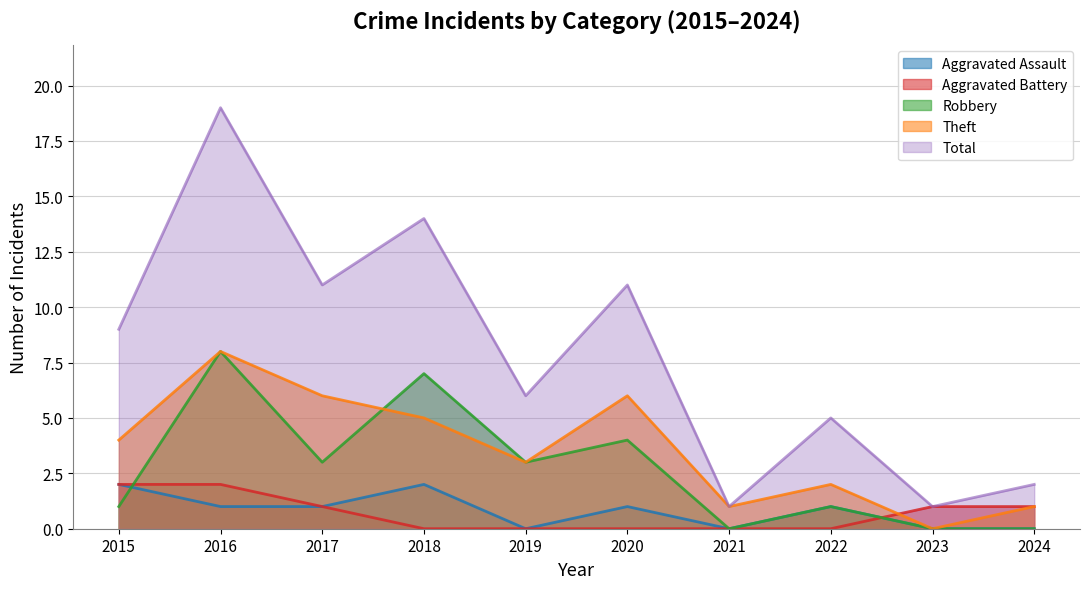

What is the value of the Theft point at the 1st from the left?

4